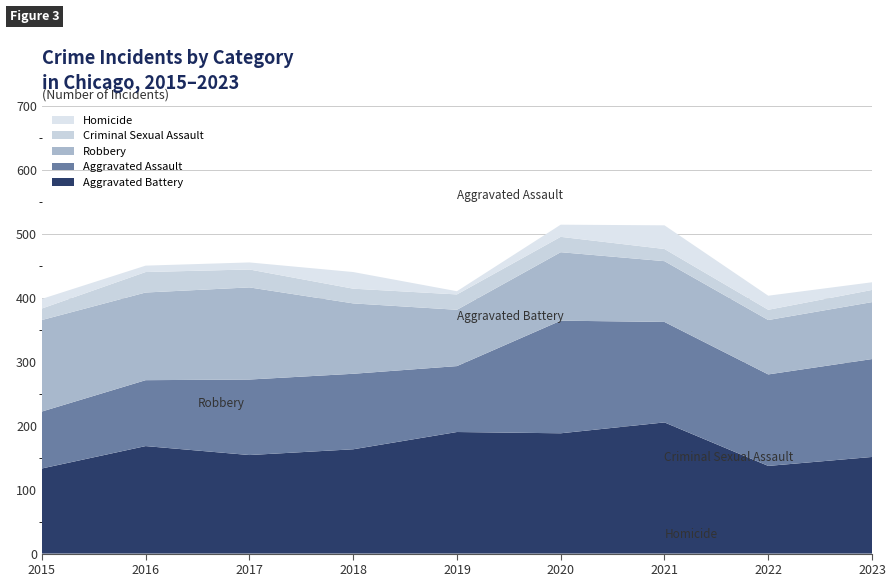

Reading left to right, transcribe all the data shown in this chart.

Aggravated Assault: 89	103	118	118	103	176	157	143	153
Aggravated Battery: 133	168	154	163	190	188	205	137	151
Criminal Sexual Assault: 18	32	28	23	24	24	19	16	19
Robbery: 143	137	144	110	88	107	95	85	89
Homicide: 15	10	11	26	5	19	37	22	12